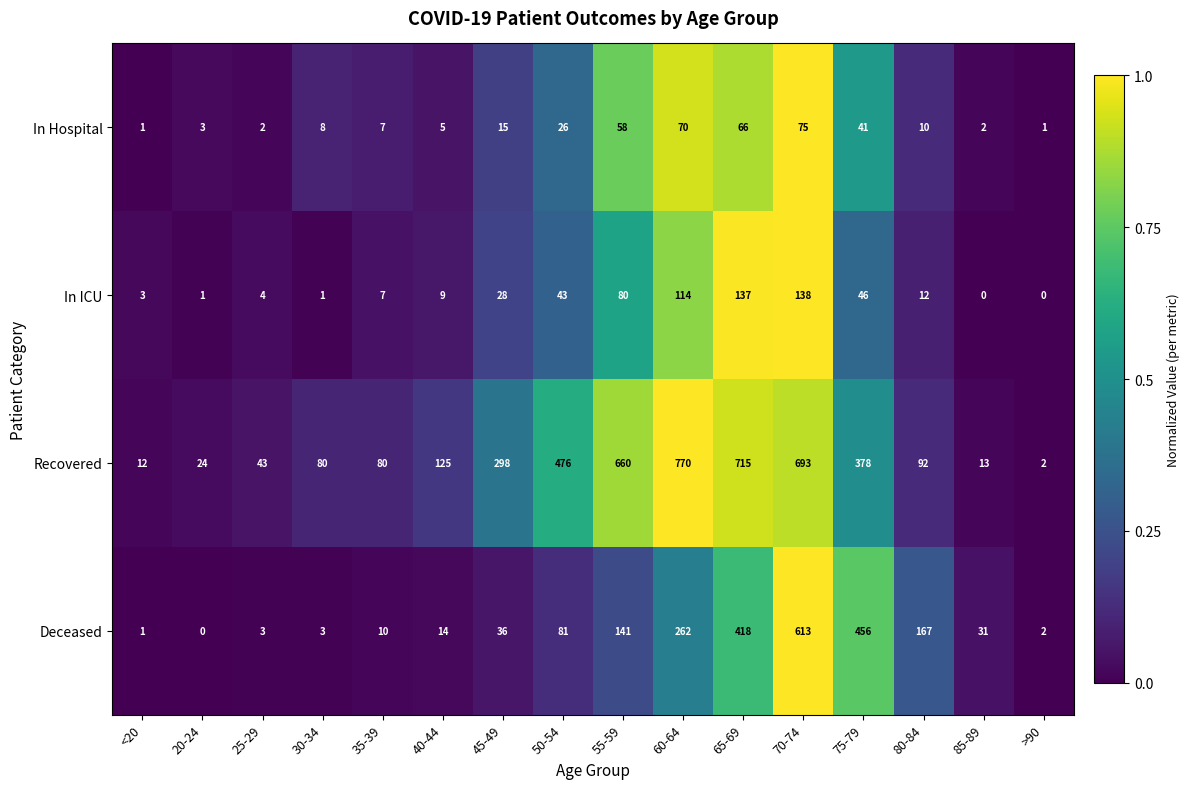

How many series are shown in this chart?

4